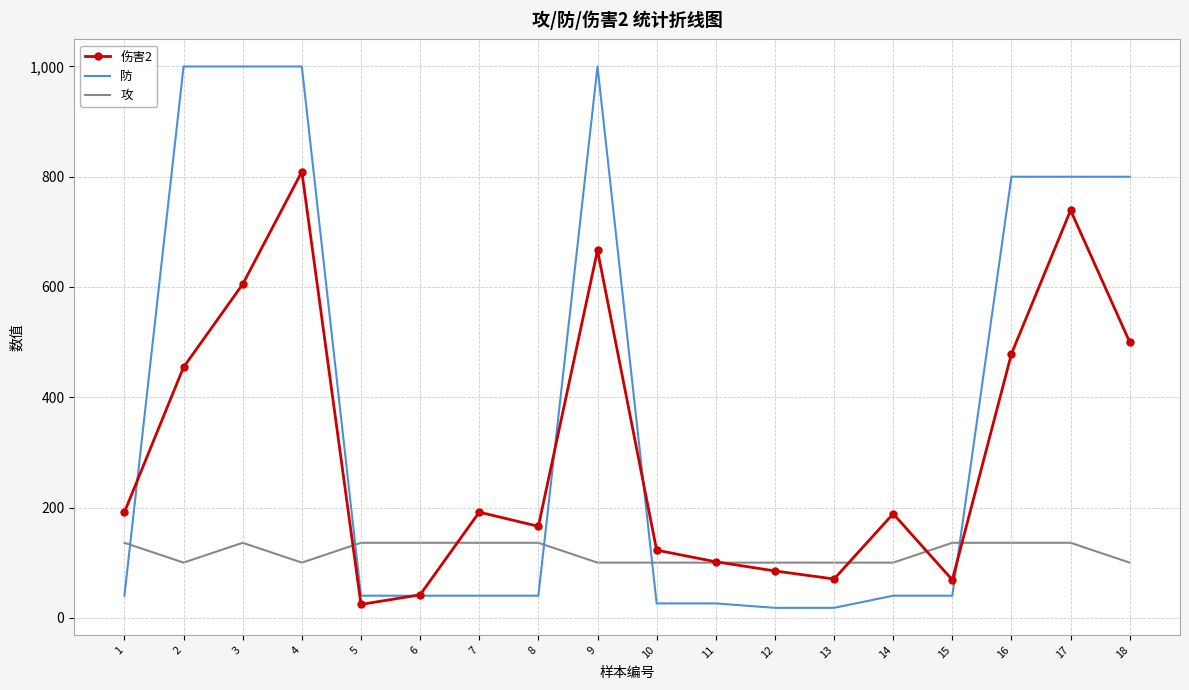

Is the value of 攻 at 14 greater than the value of 防 at 4?

No